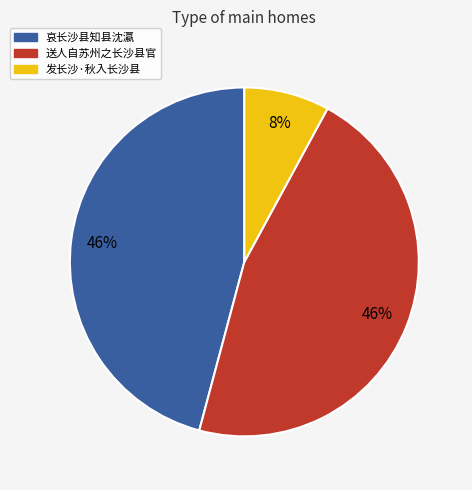

What is the ratio of the value at 哀长沙县知县沈瀛 to the value at 送人自苏州之长沙县官?

1.0